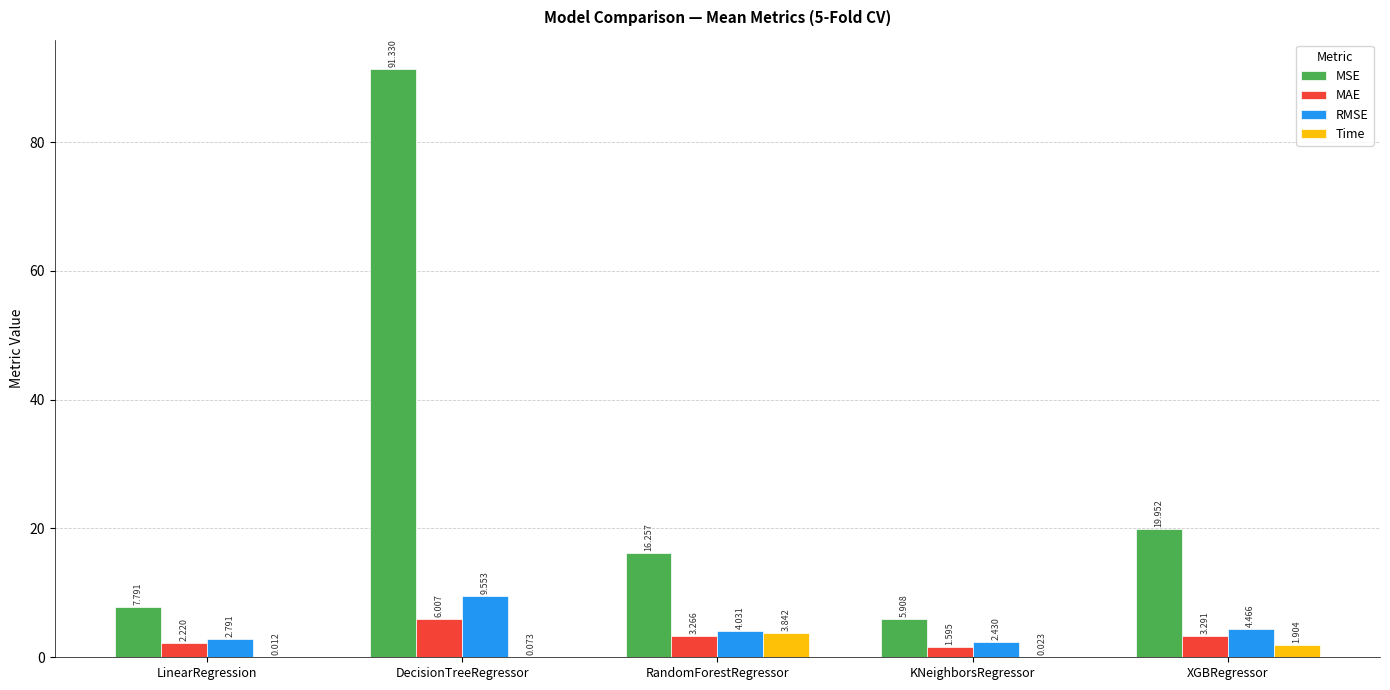

Where is Time nearest to the value 1?

XGBRegressor